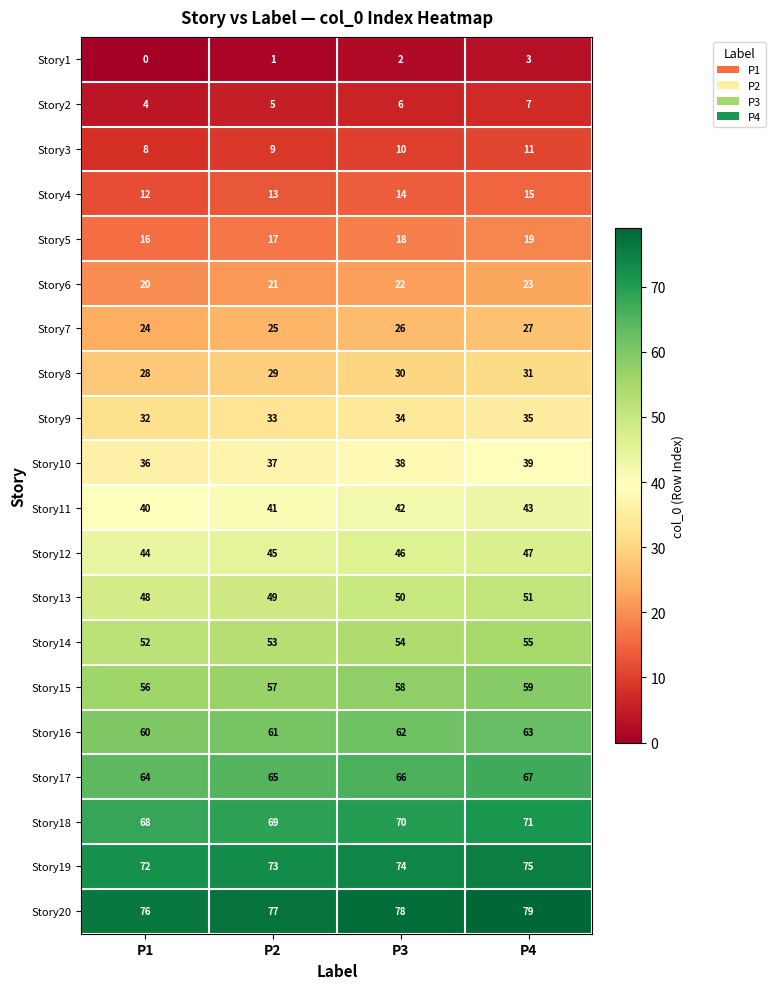

Rank the series at P1 from lowest to highest value.

Story1, Story2, Story3, Story4, Story5, Story6, Story7, Story8, Story9, Story10, Story11, Story12, Story13, Story14, Story15, Story16, Story17, Story18, Story19, Story20